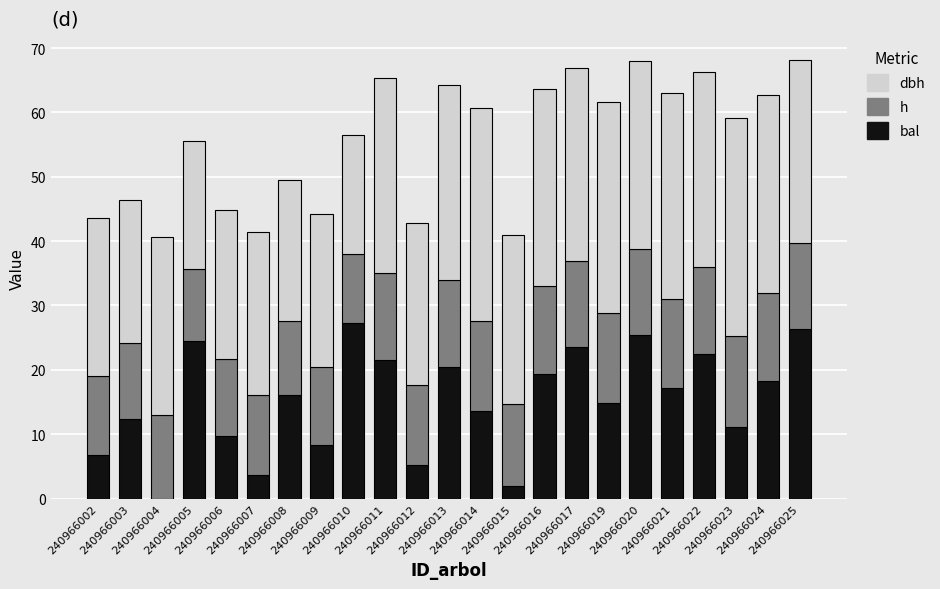

True or false: bal has a value of 3.6 at 240966007.

True